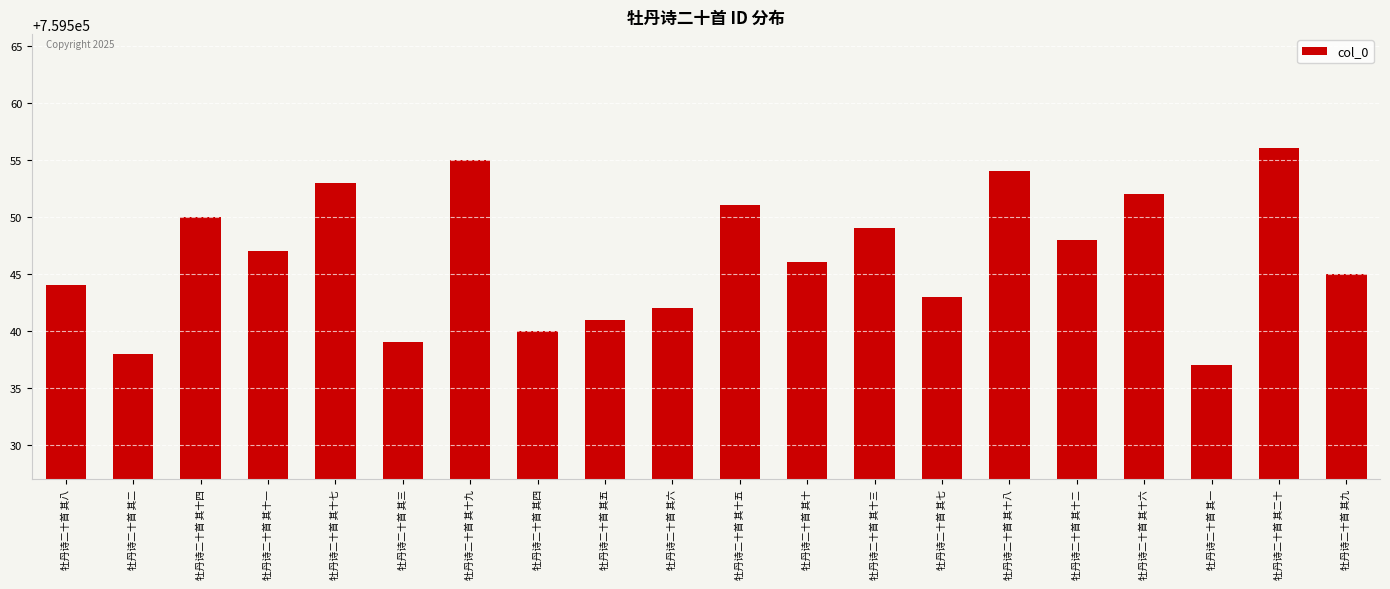

What is the value of the 19th bar from the left?

759556